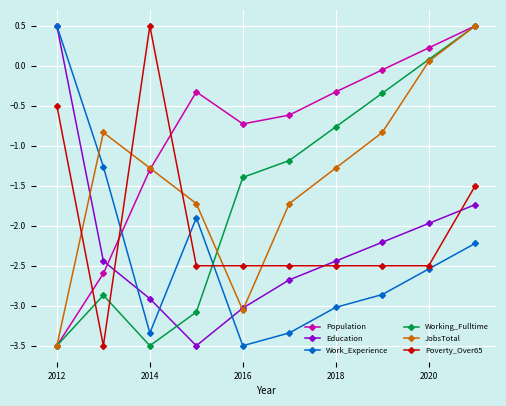

What is the value of the Population point at the 10th from the left?

0.5